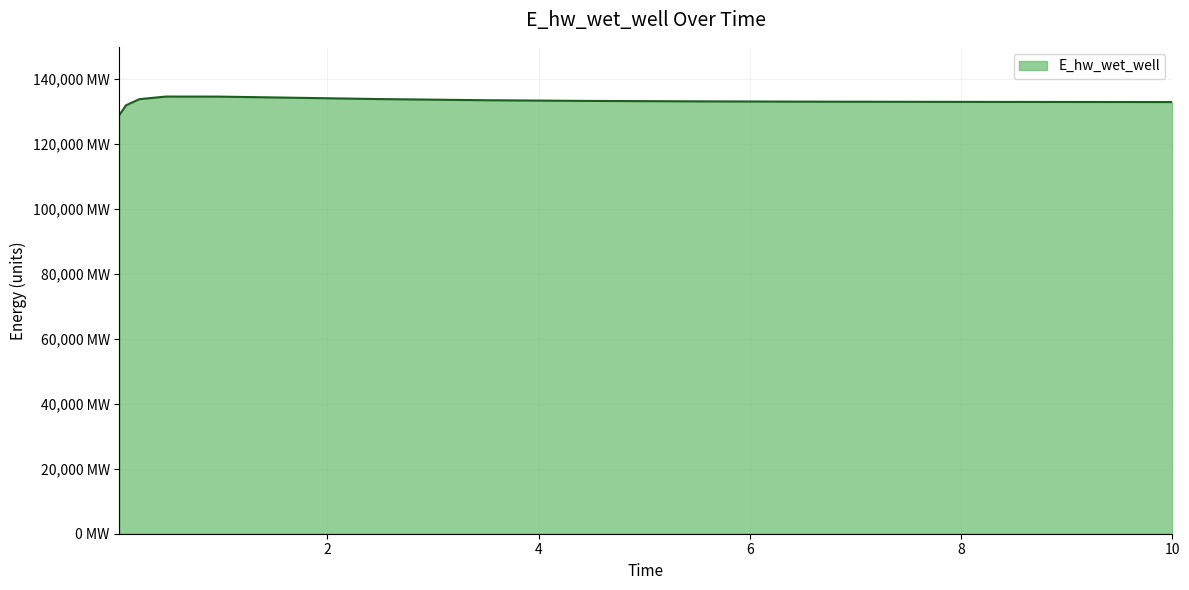

Rank the categories by value from lowest to highest.

0.03125, 0.09375, 10.0, 9.46875, 8.46875, 7.46875, 6.46875, 5.46875, 4.46875, 3.46875, 0.21875, 2.46875, 1.96875, 0.96875, 0.46875